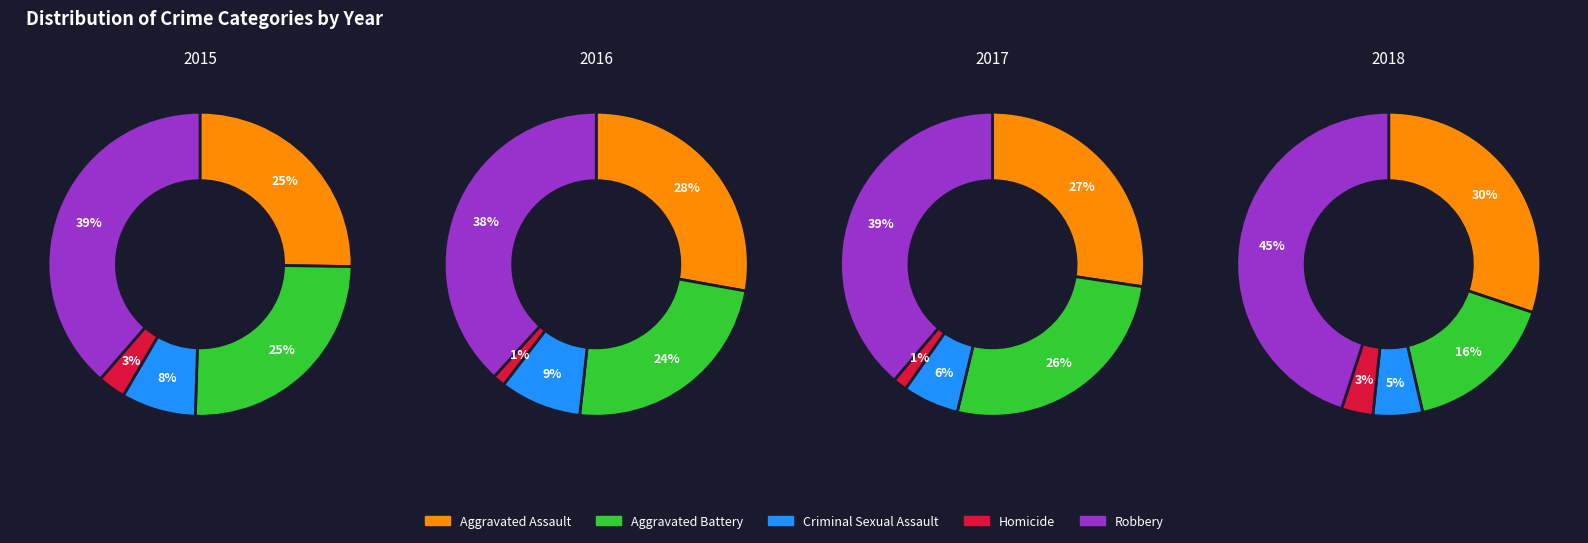

How much of the chart is everything except 4?

90.4%